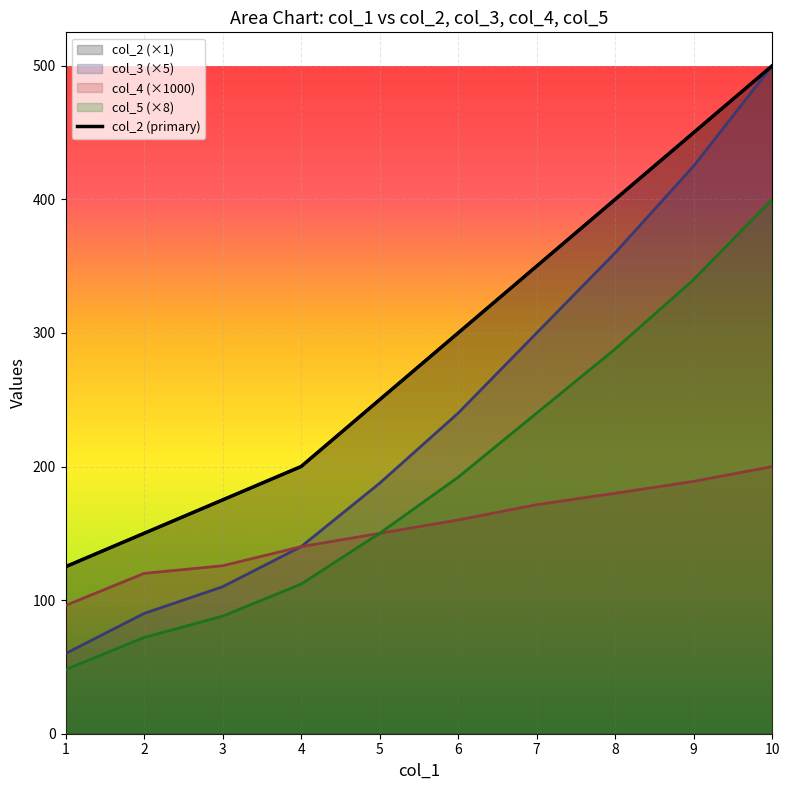

What is the difference between the maximum and minimum values?

375